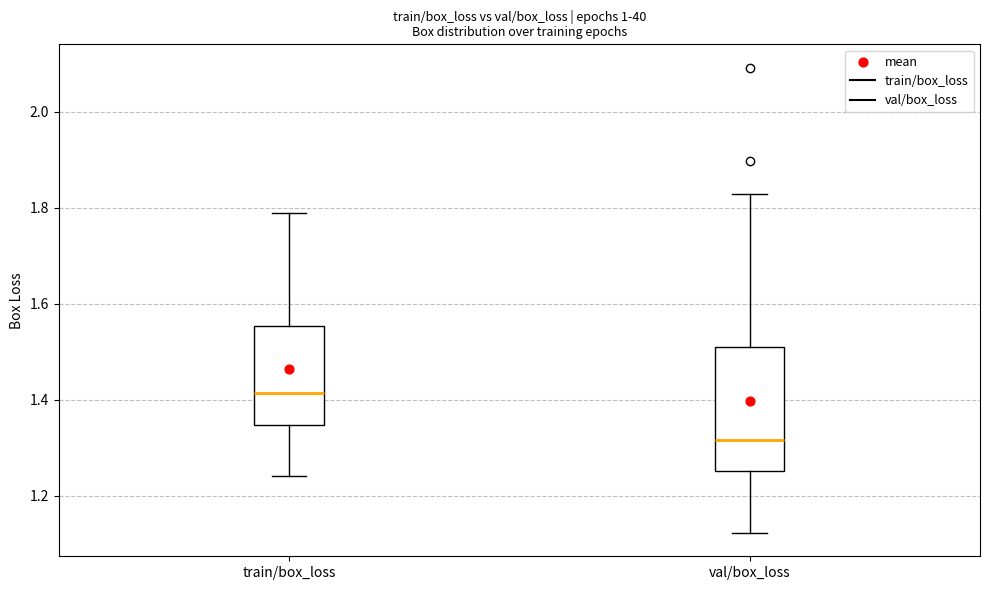

Which box is the tallest, from its lower edge to its upper edge?

val/box_loss